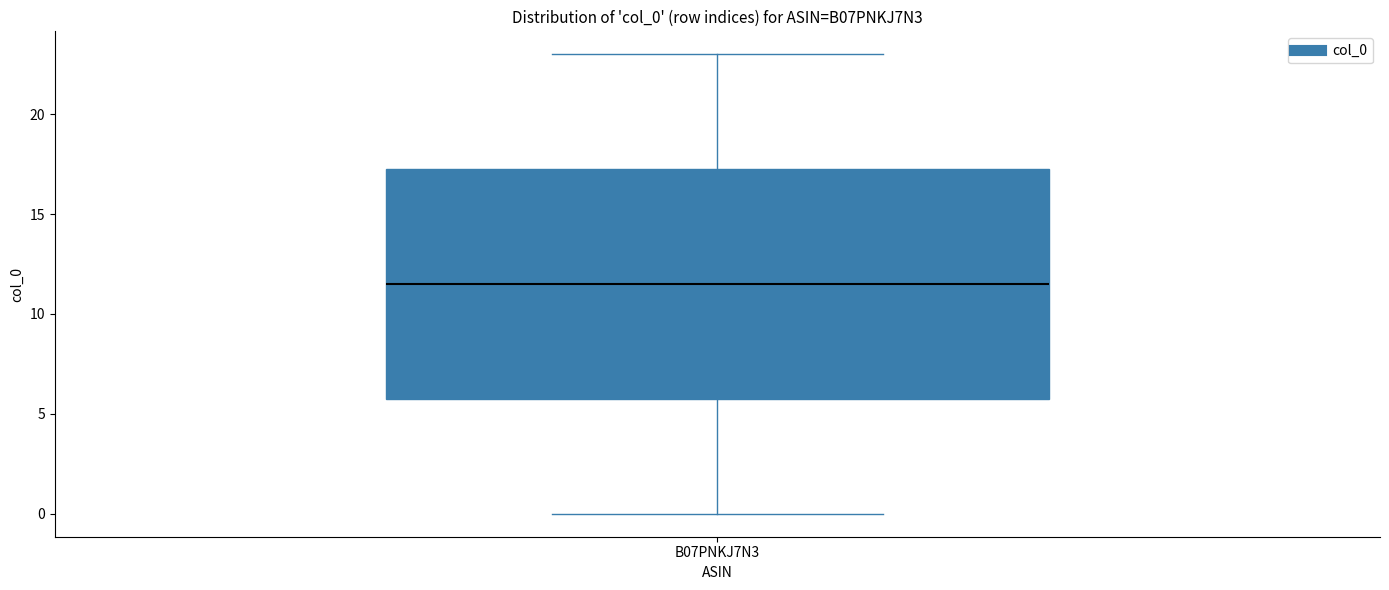

Where is the lower edge of the box for B07PNKJ7N3 on the y-axis? The values are not printed on the chart, so give them approximately, as read against the axis.

6.0